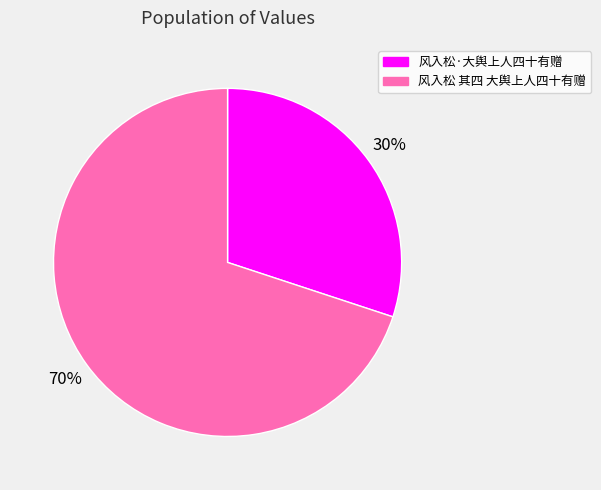

Which has a higher value, 风入松 其四 大舆上人四十有赠 or 风入松·大舆上人四十有赠?

风入松 其四 大舆上人四十有赠